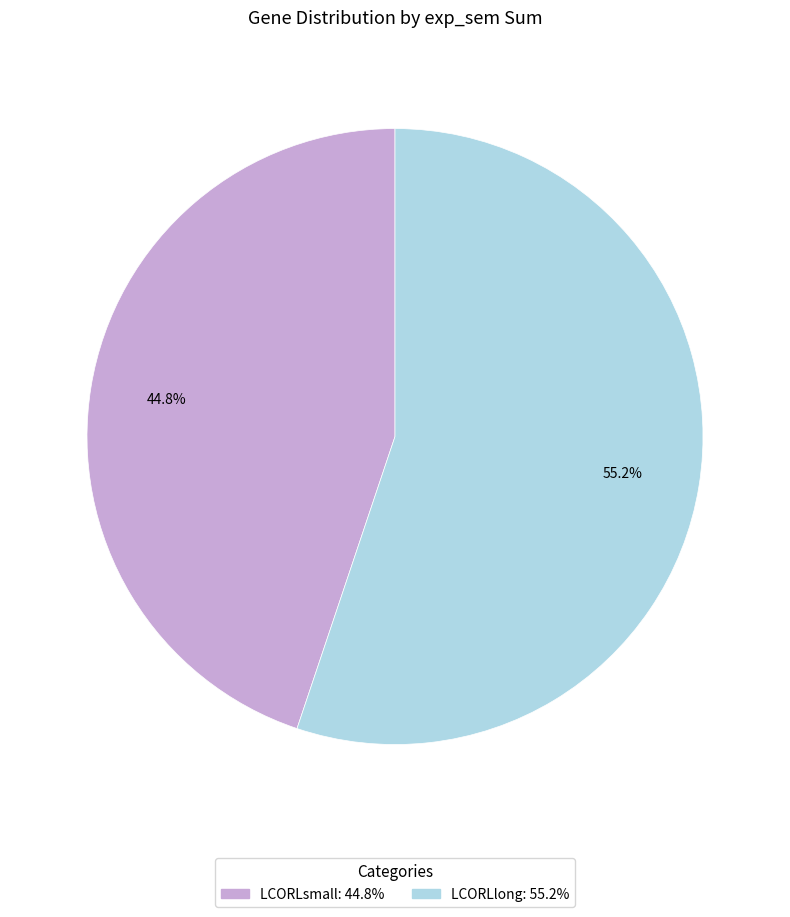

To the nearest percent, what is the average slice percentage?

50%